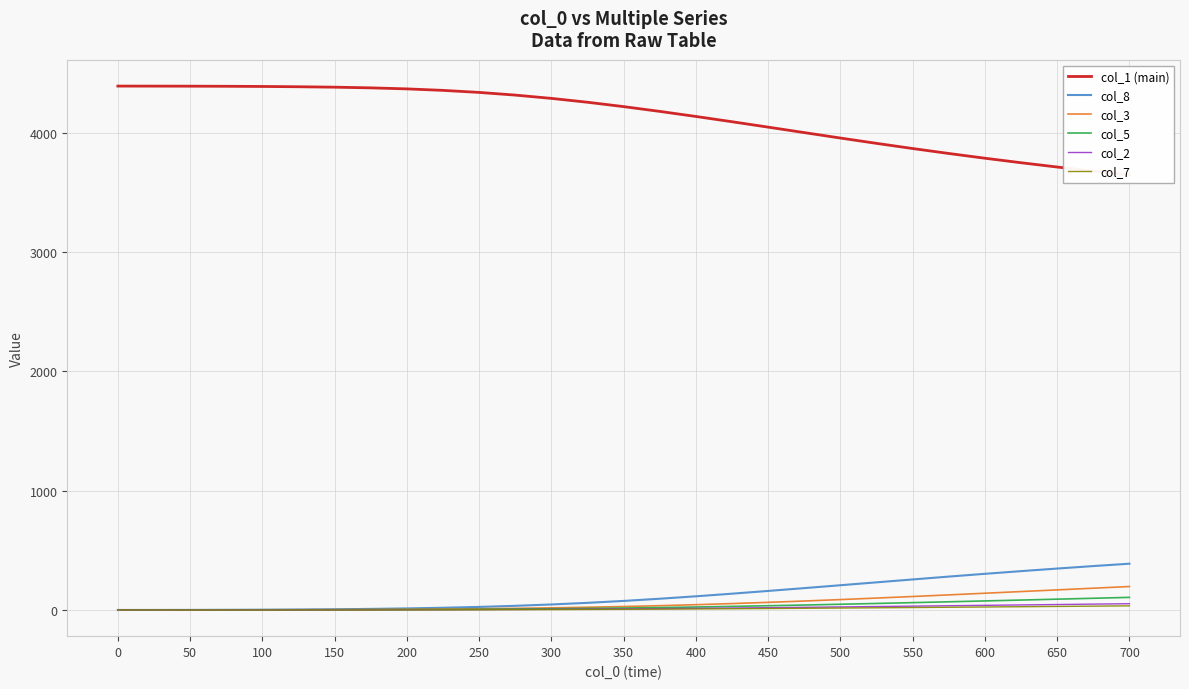

Which series has the largest range (max minus min)?

col_1 (main)